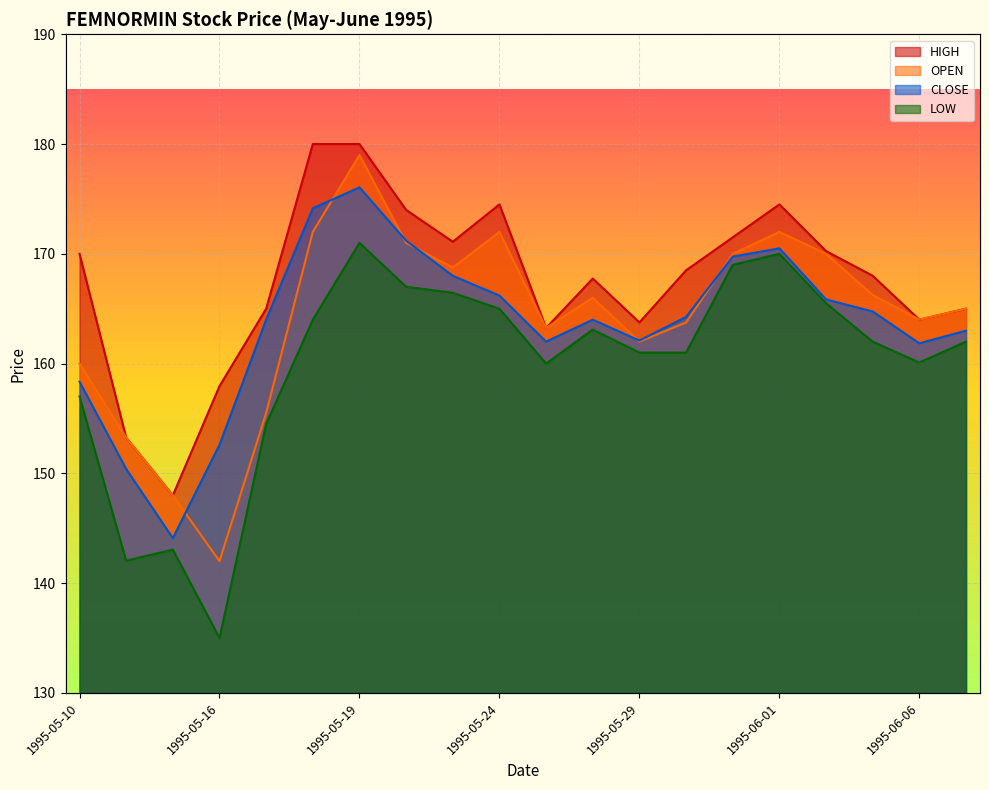

True or false: LOW and OPEN intersect in this chart.

False